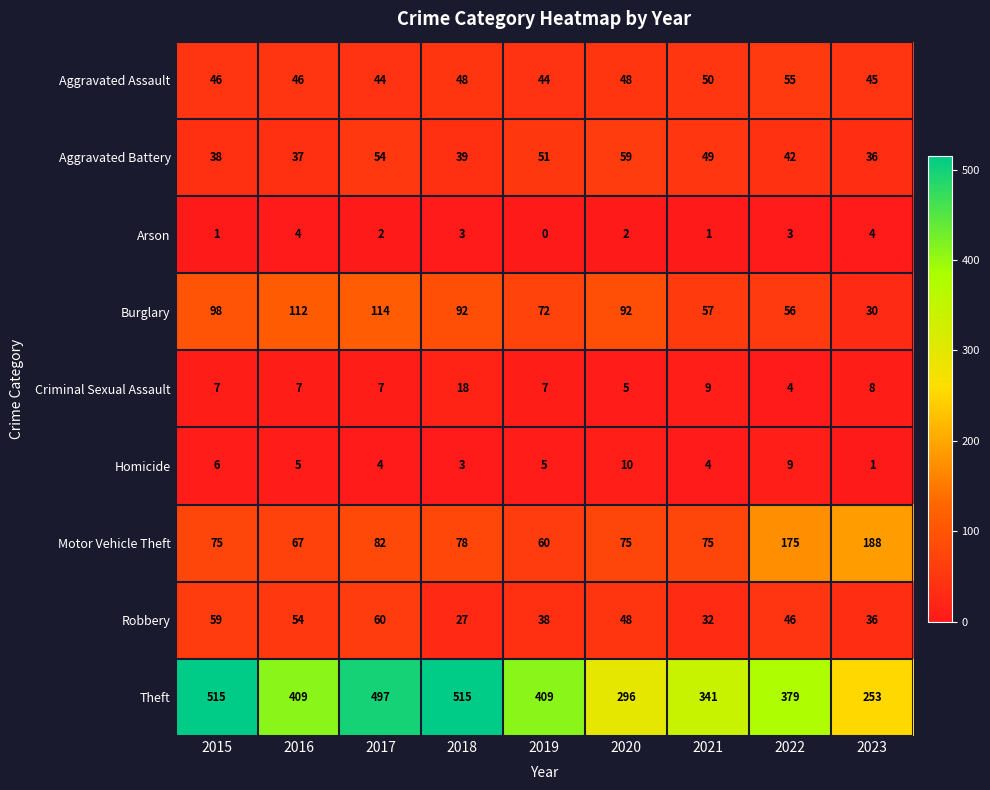

Which label corresponds to the smallest value in the chart?

2019